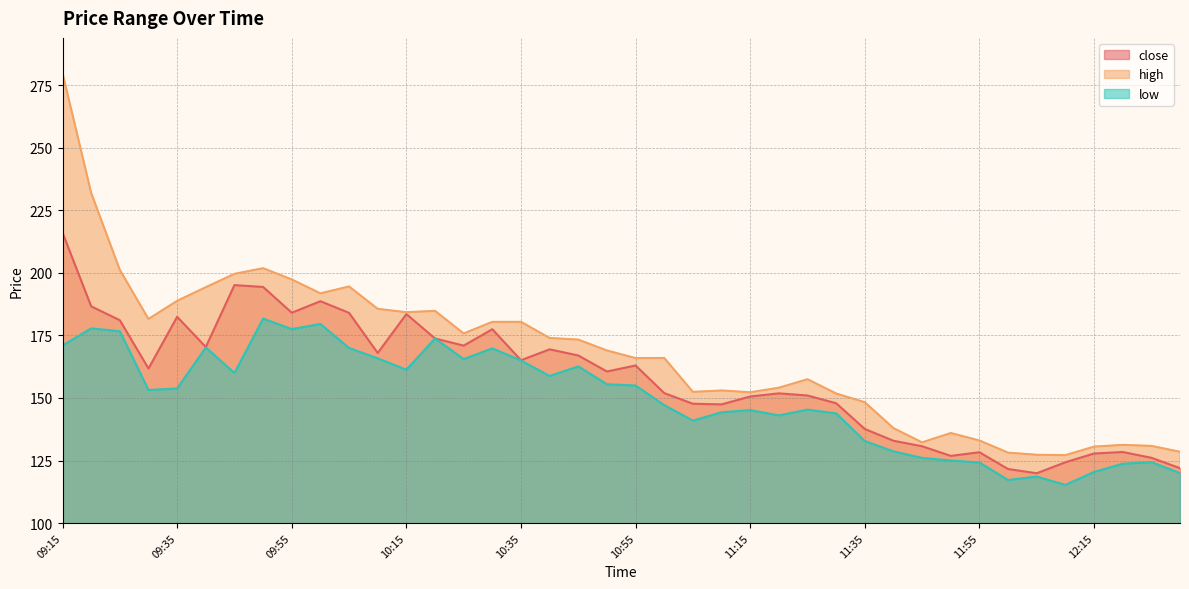

What is the label of the 26th point from the right?

10:25